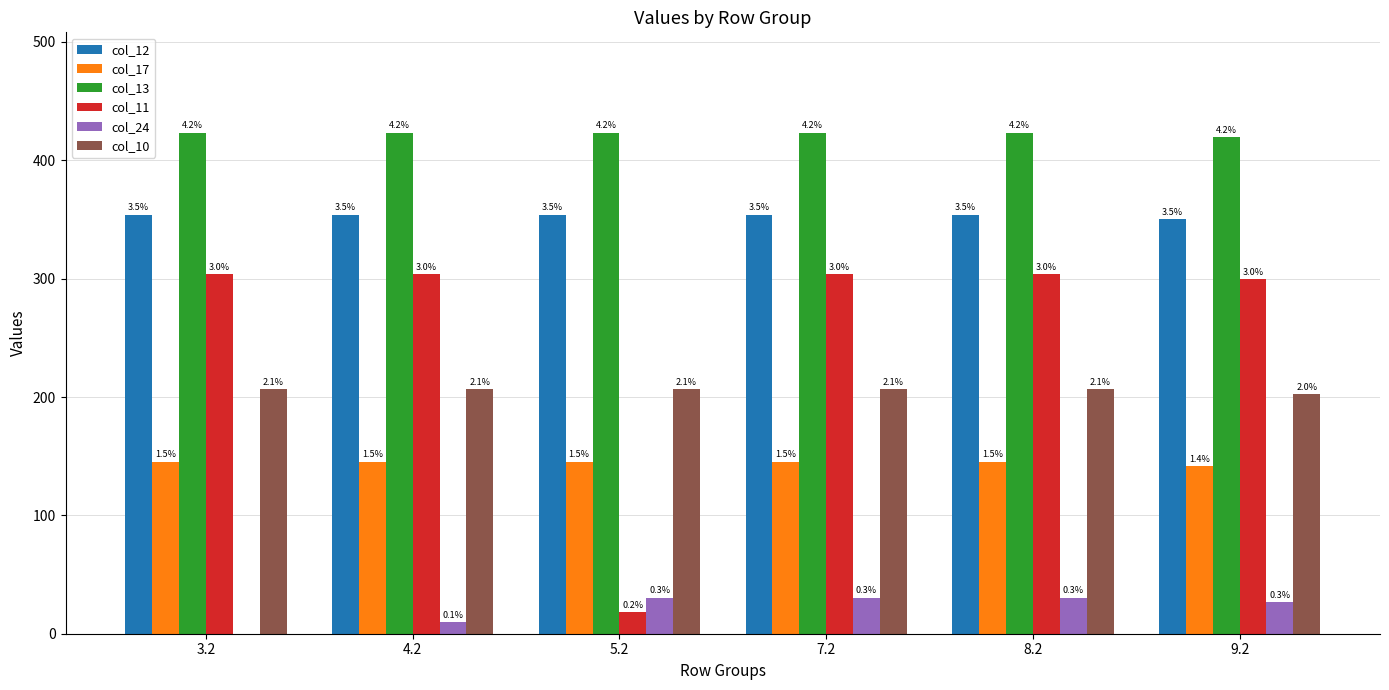

Are the bars horizontal?

No